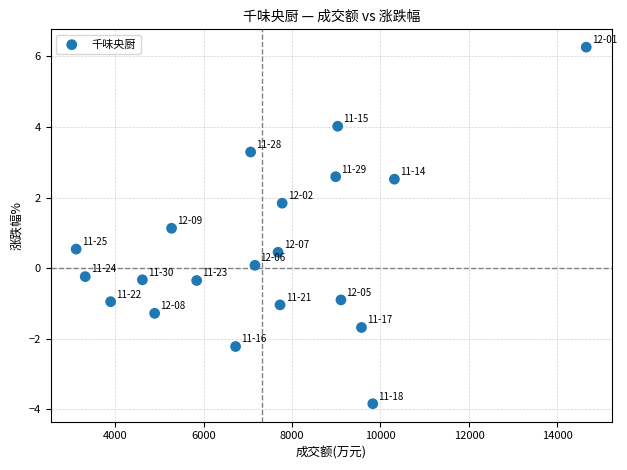

What Y value in the scatter plot is closest to 1?

1.1